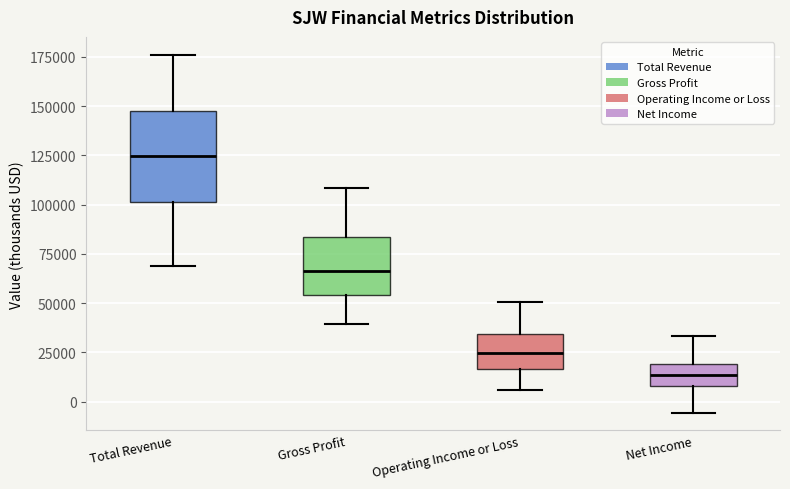

Which box is the tallest, from its lower edge to its upper edge?

Total Revenue